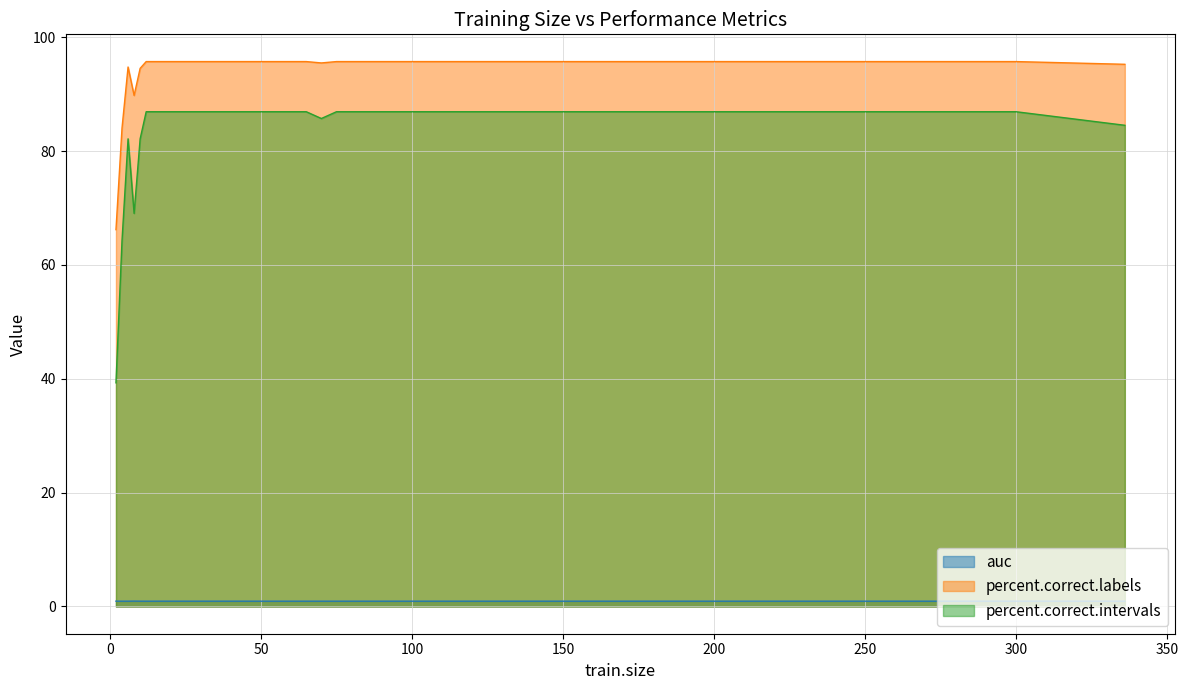

Read the auc value at 70.

0.9